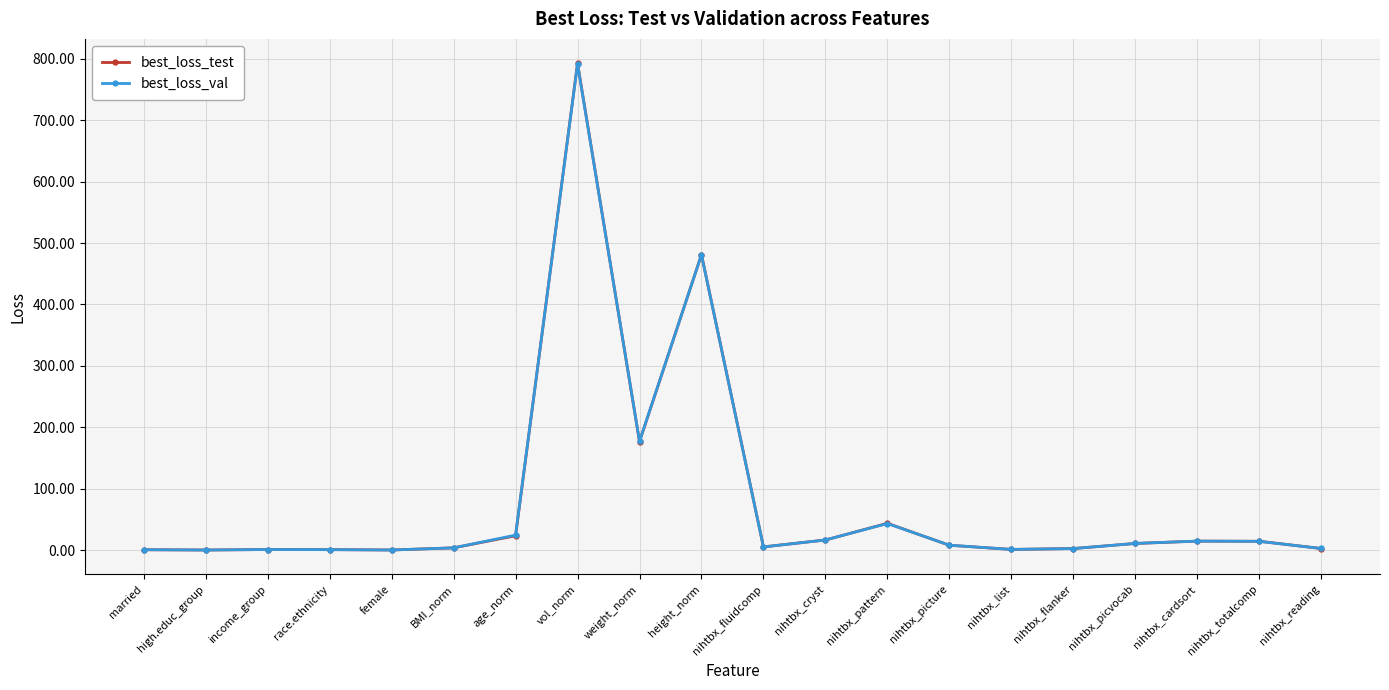

What is the minimum value for best_loss_test?

0.1